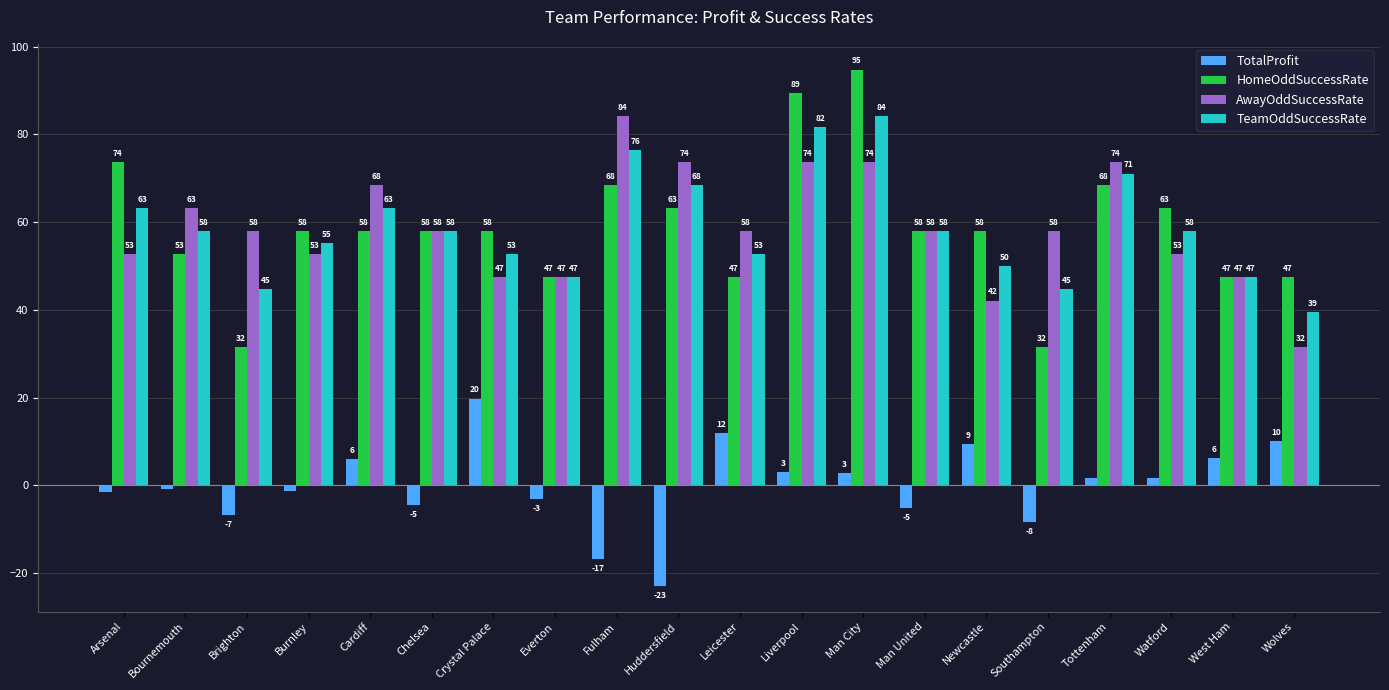

At how many categories does at least one series exceed 44?

20